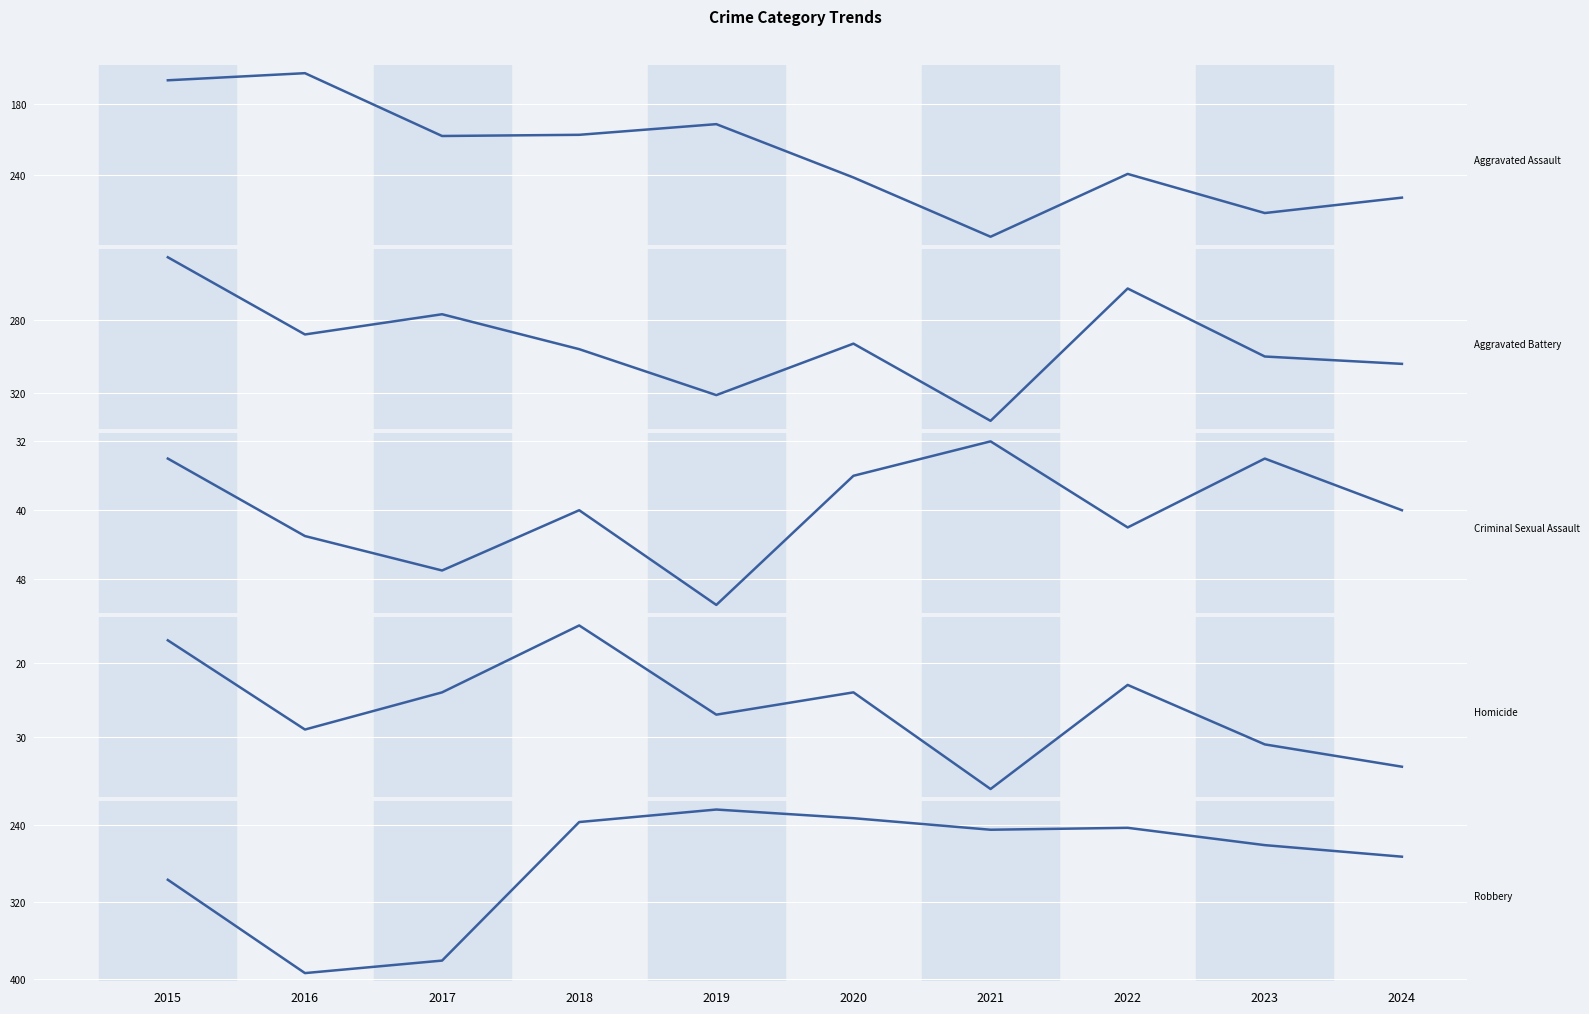

What is the value of the Aggravated Assault point at the 3rd from the left?

207